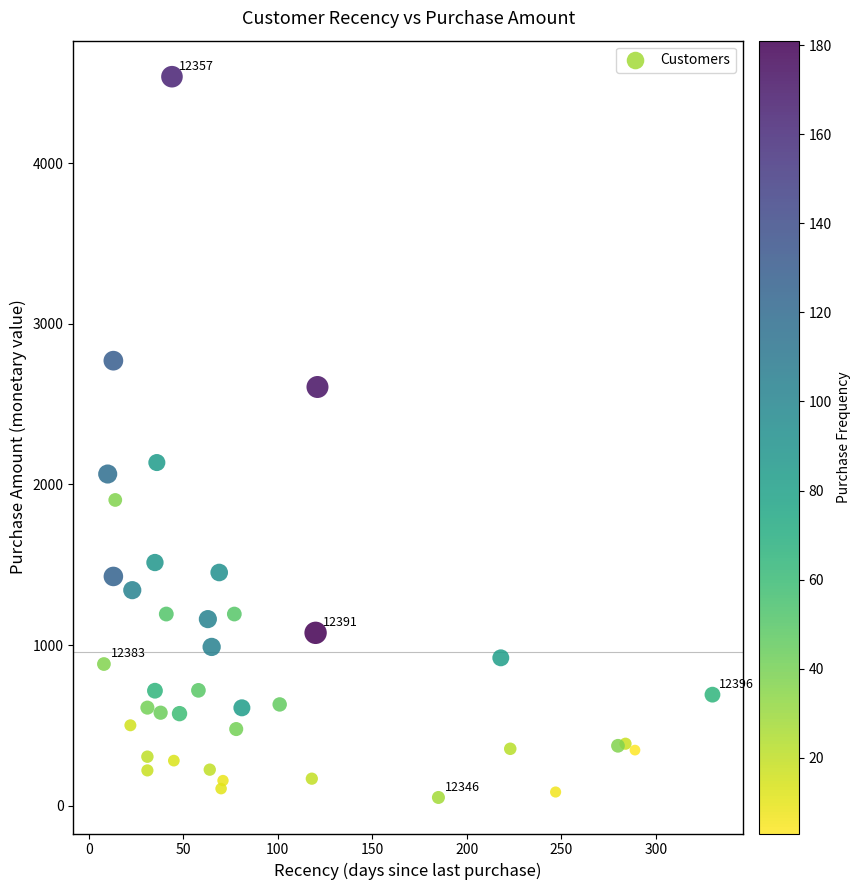

What Y value in the scatter plot is closest to 2294?

2136.4